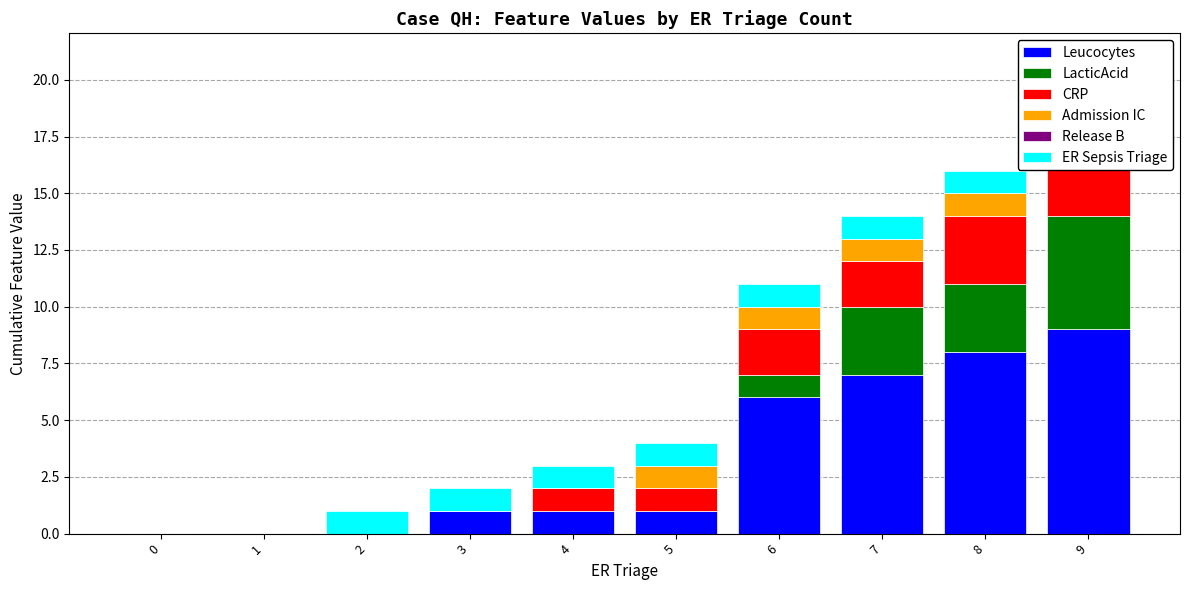

What is the difference between the second highest and second lowest values in the Leucocytes series?

8